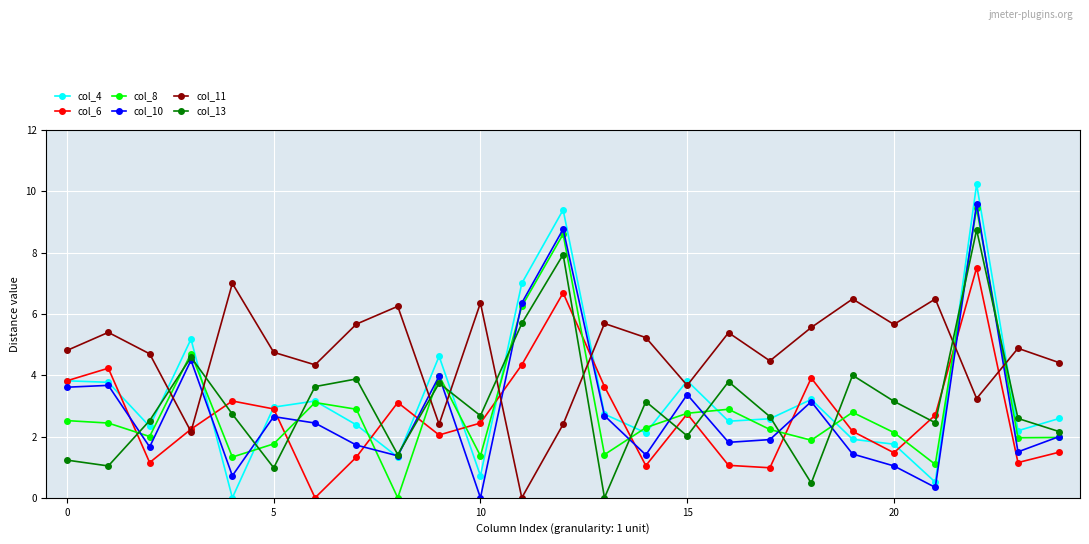

What is the value of the col_13 point at the 22nd from the left?

2.5